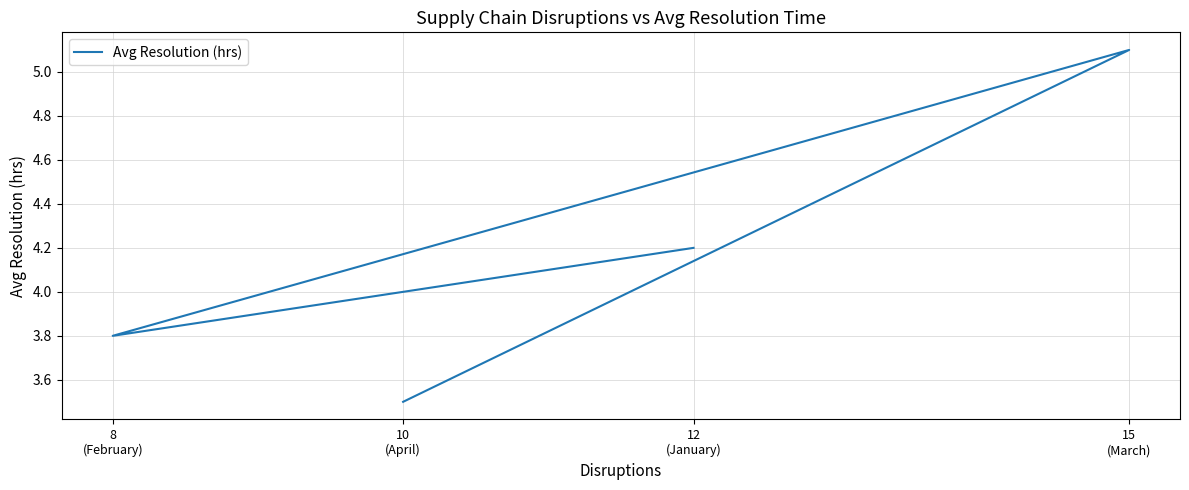

At which label is the value closest to 4?

12
(January)